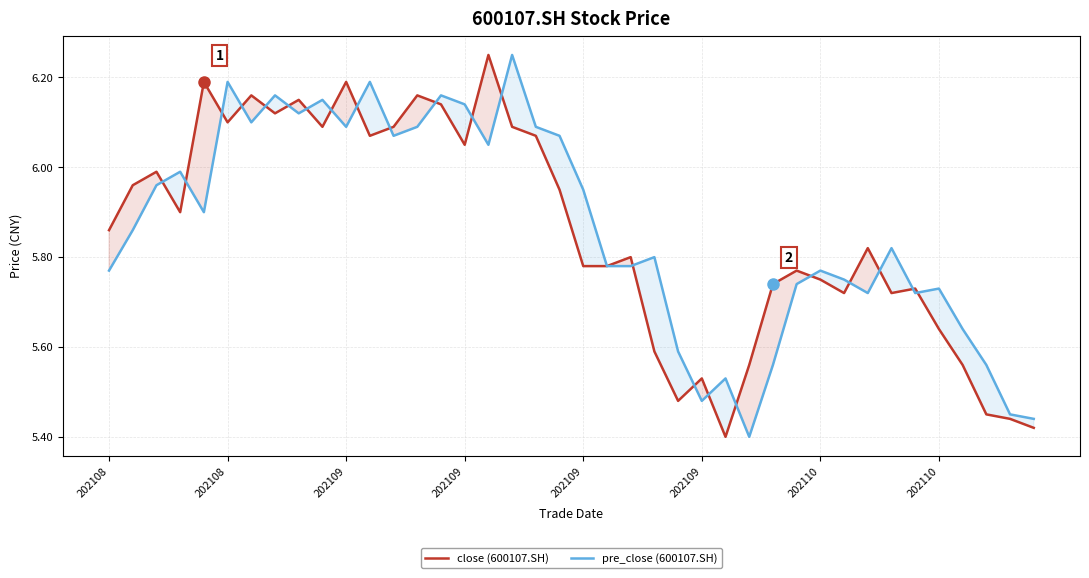

Which series has the largest range (max minus min)?

close